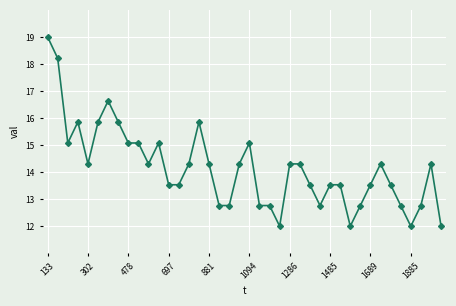

Count the number of data series in this chart.

1